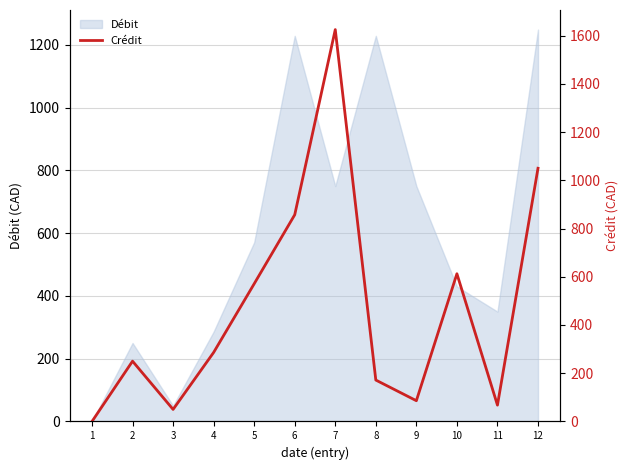

What is the highest value of the Débit series?

1248.6